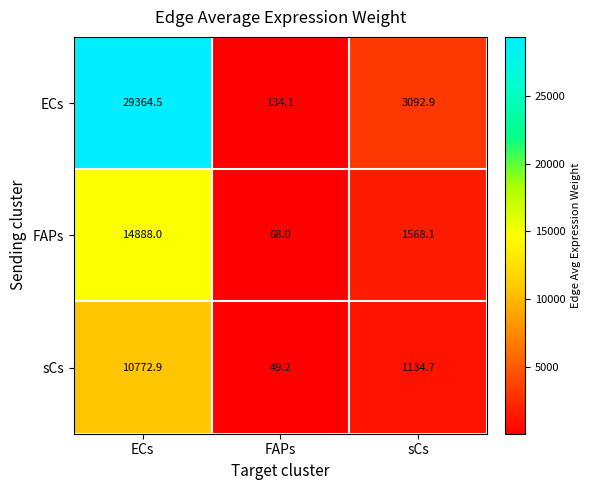

Which series has the widest spread of values?

ECs